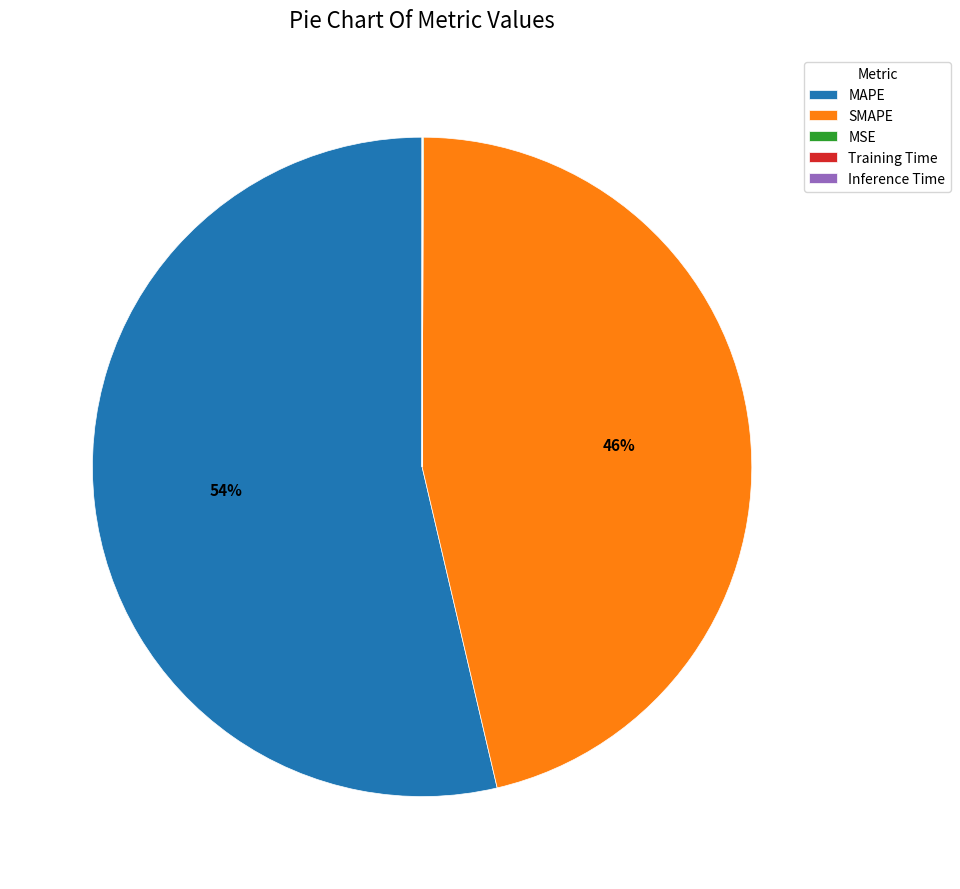

What is the largest slice in the pie chart?

MAPE